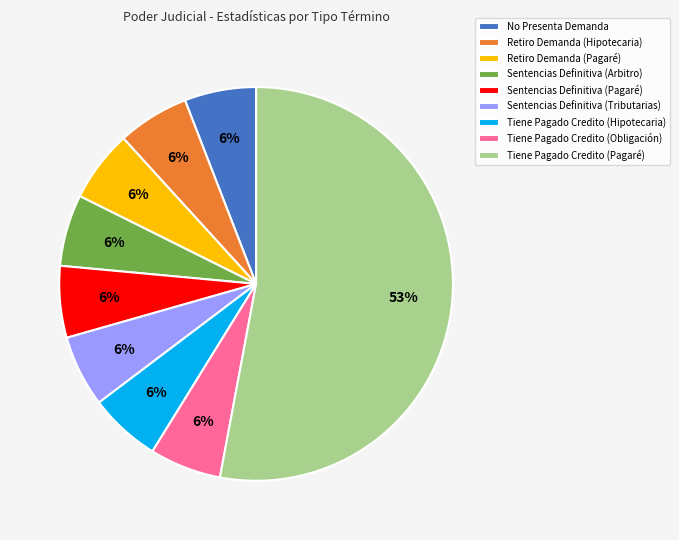

Is it true that Sentencias Definitiva (Pagaré) is 20% of the pie?

False